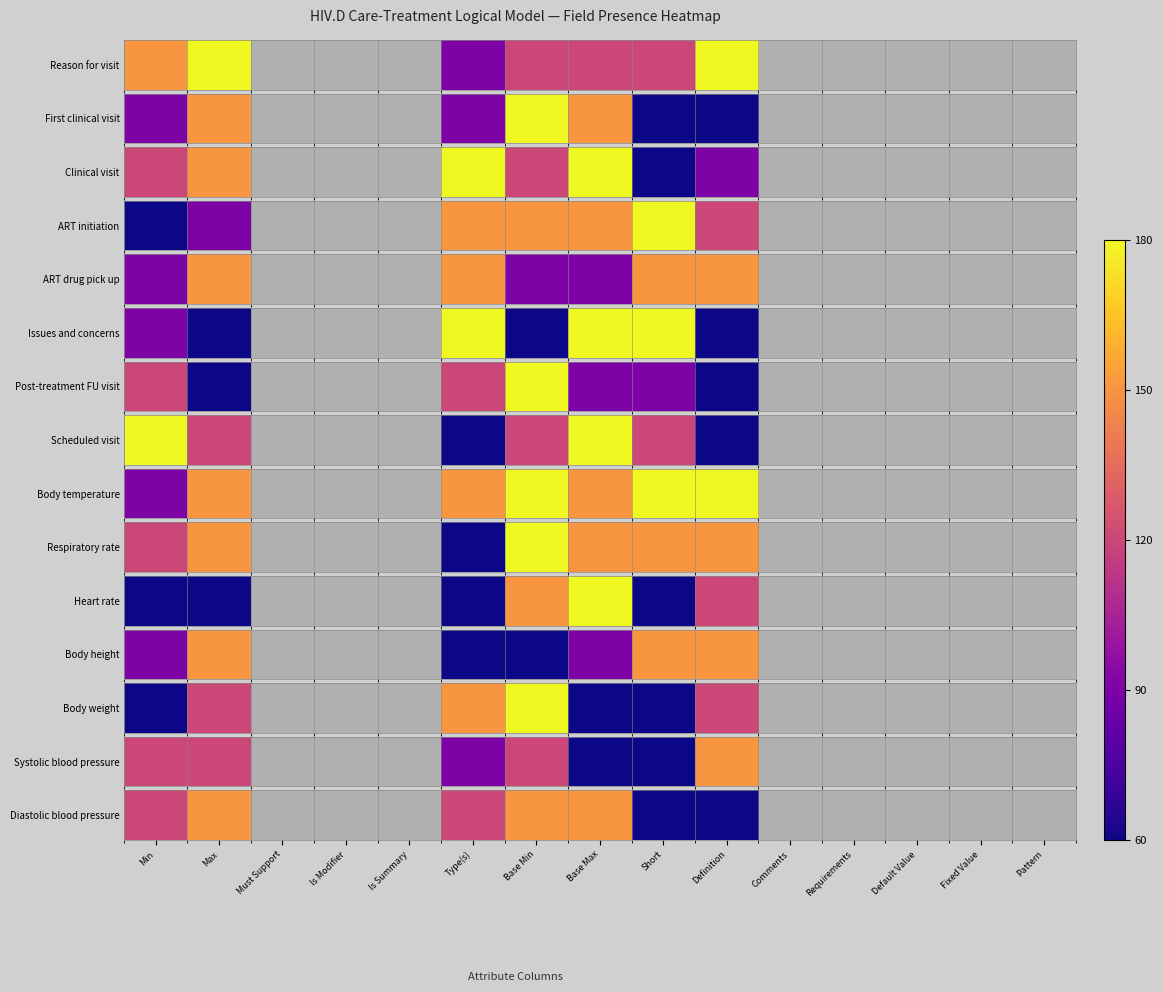

Which category has the lowest value across all series?

Short